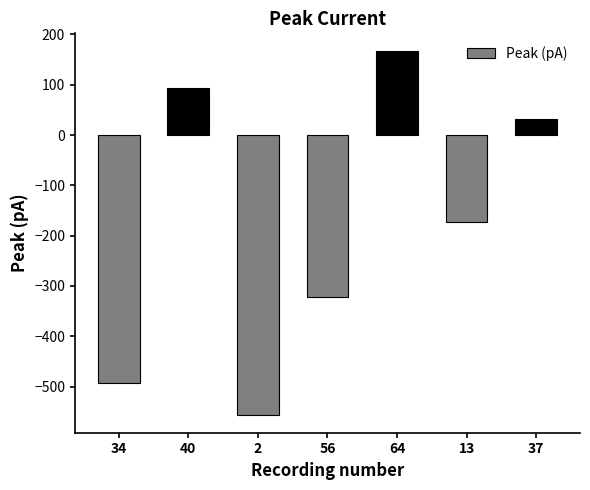

What is the value of the 6th bar from the left?

-173.3